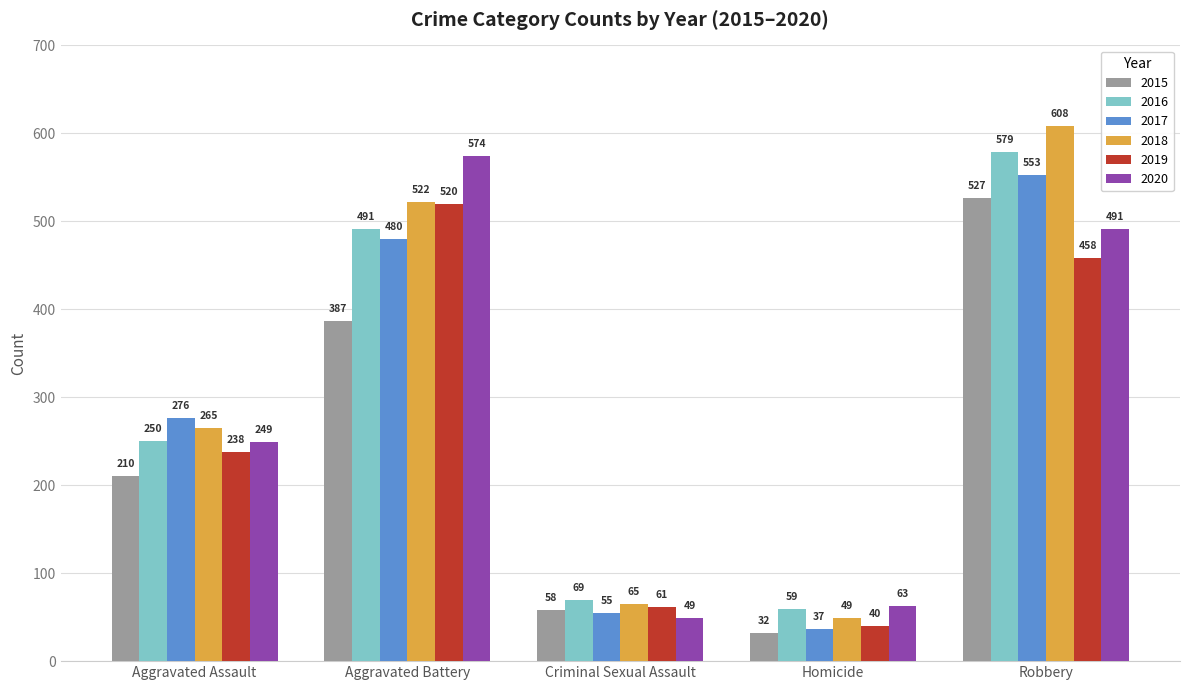

What is the label of the 3rd bar from the right?

Criminal Sexual Assault